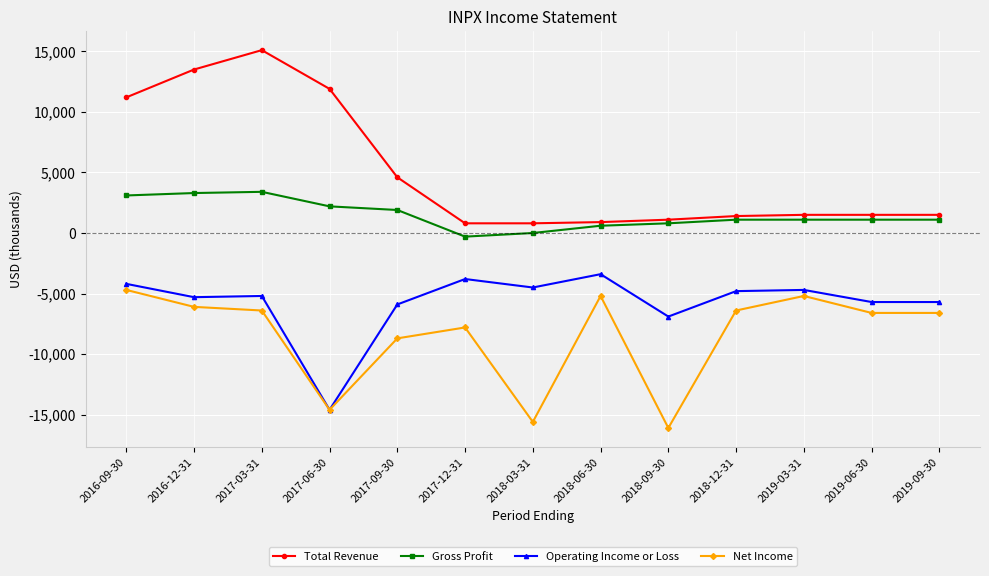

True or false: Gross Profit and Operating Income or Loss cross at least once.

False